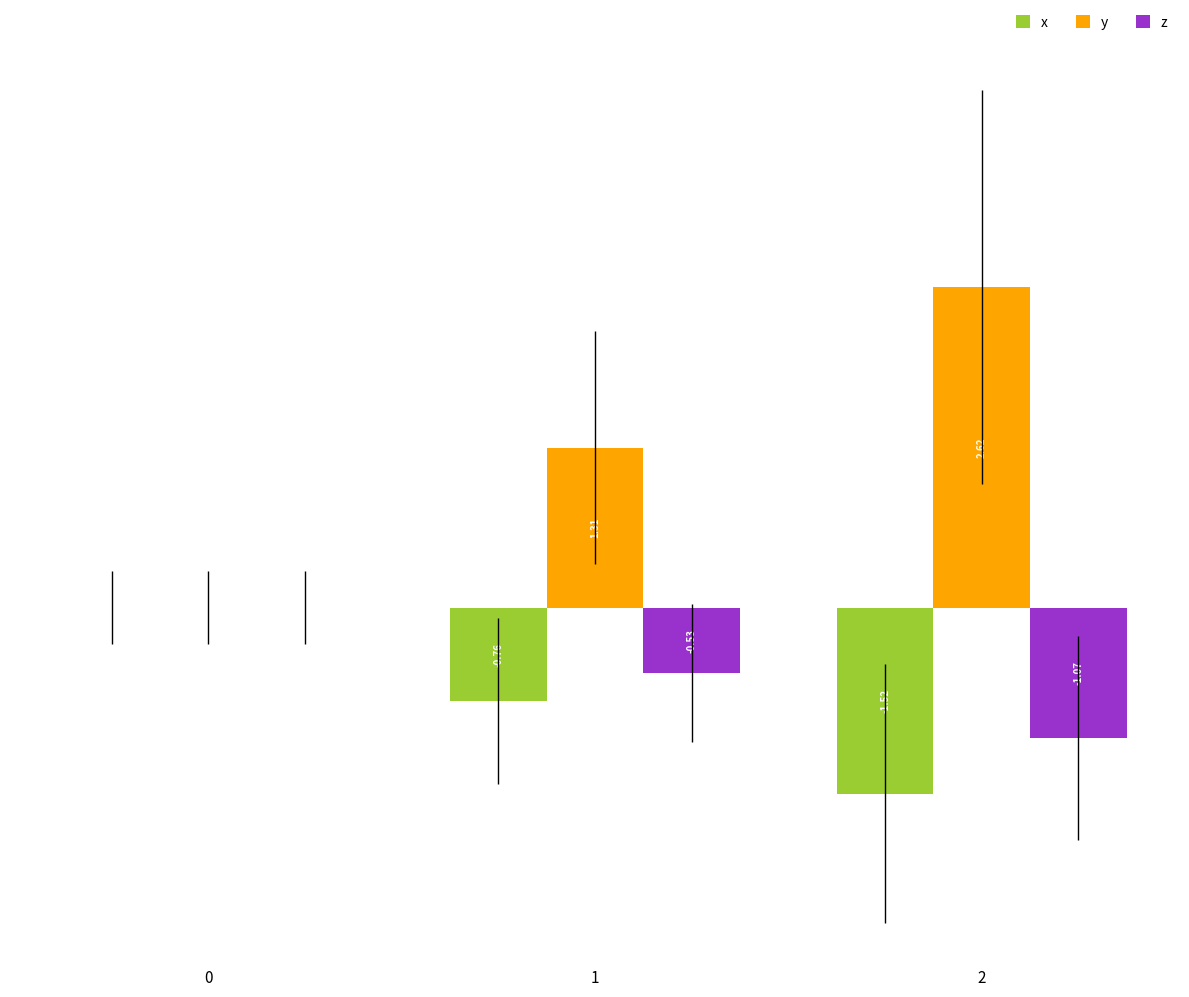

At which category does the chart reach its peak across all series?

2